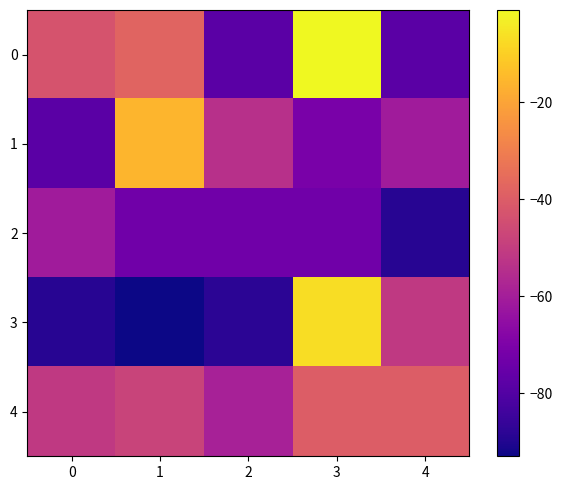

What is the maximum value shown in the chart?

-1